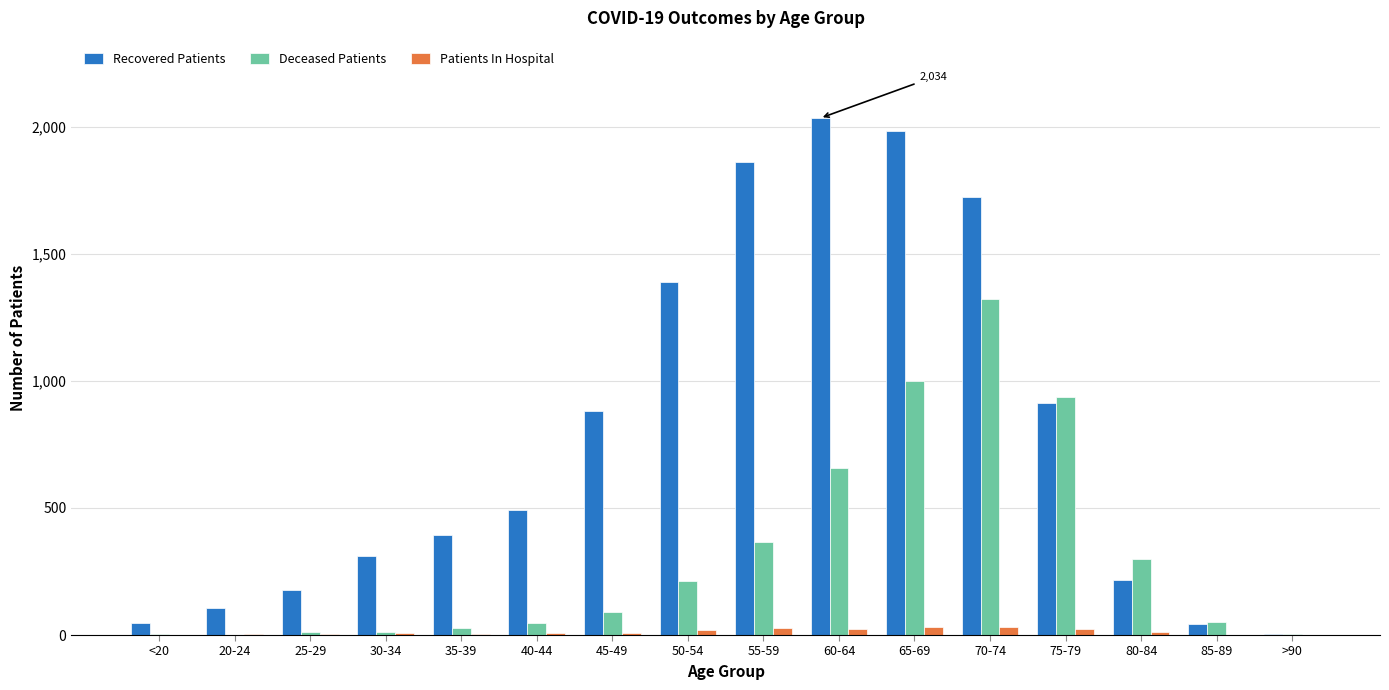

What is the greatest value displayed?

2034